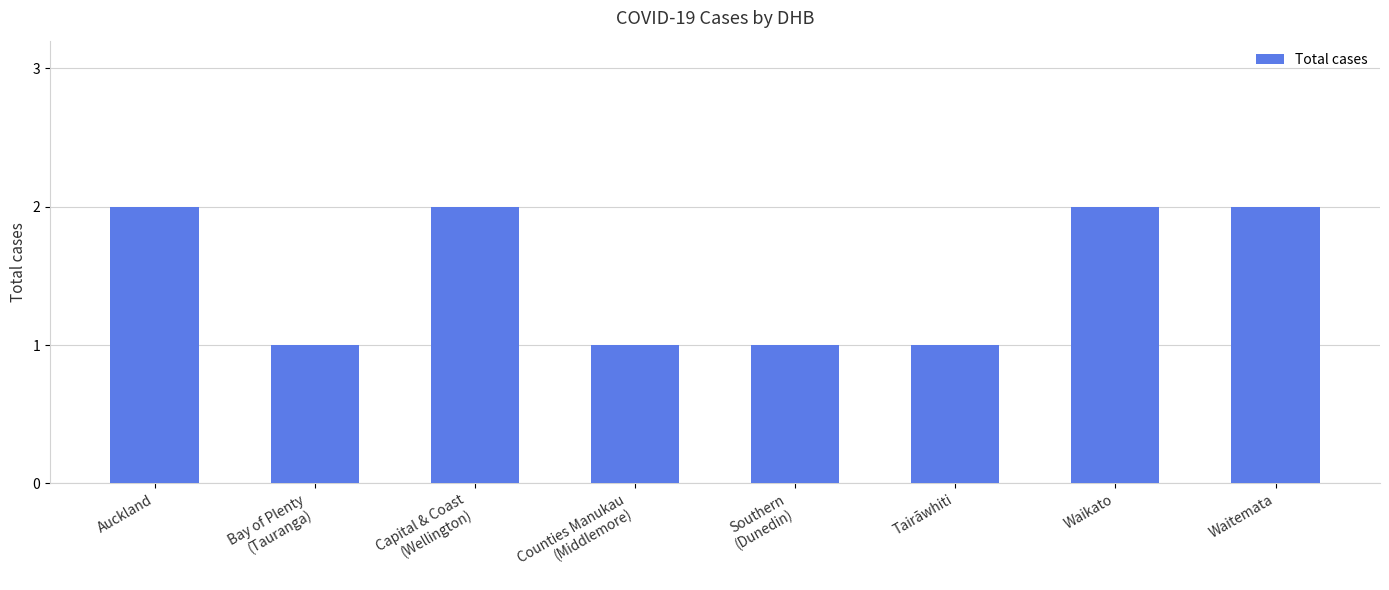

Are the bars horizontal?

No